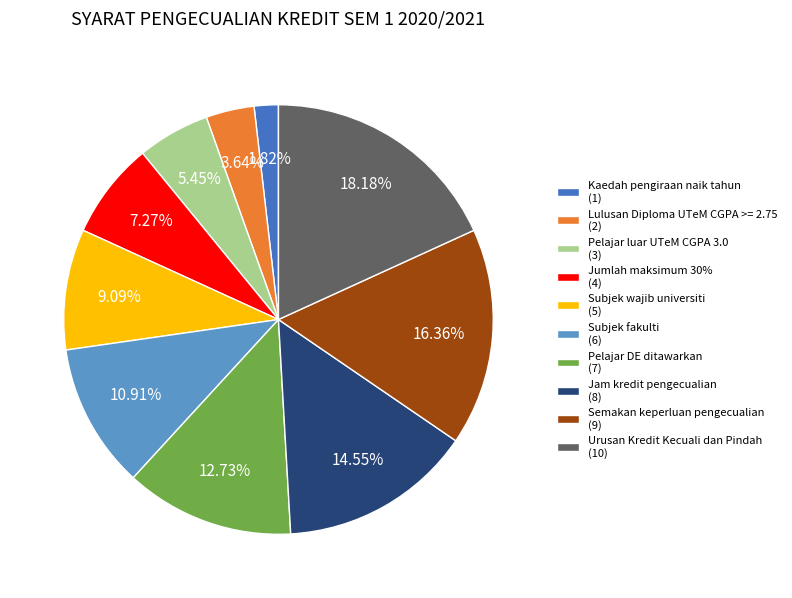

To the nearest percent, what percentage of the pie is Subjek fakulti?

11%